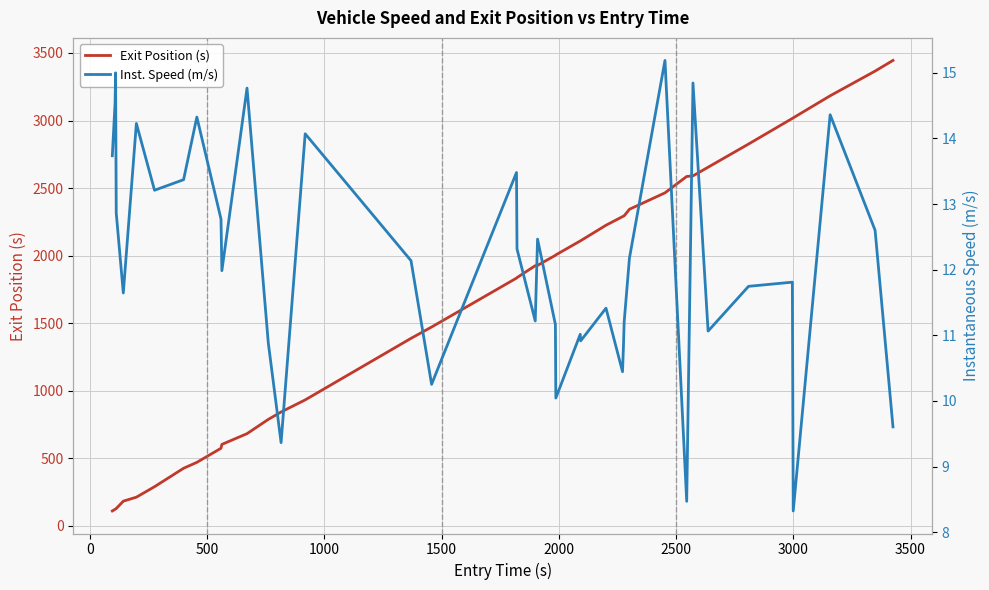

In Inst. Speed (m/s), how many points are higher than both neighbors (excluding endpoints)?

13